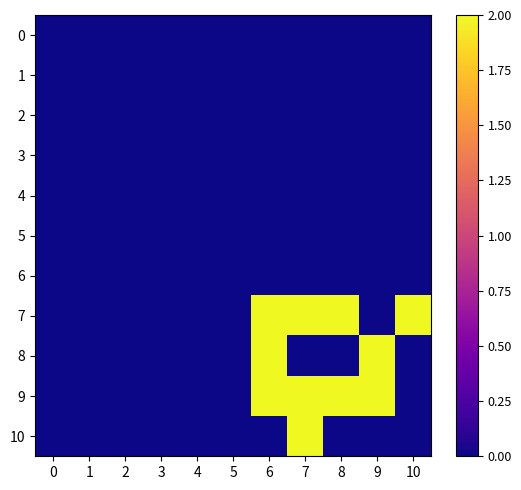

Which has a higher value, 6 or 4?

6